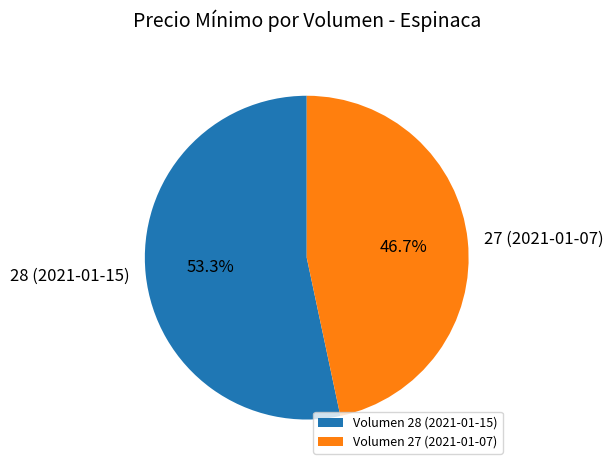

Between 27 (2021-01-07) and 28 (2021-01-15), which is larger?

28 (2021-01-15)